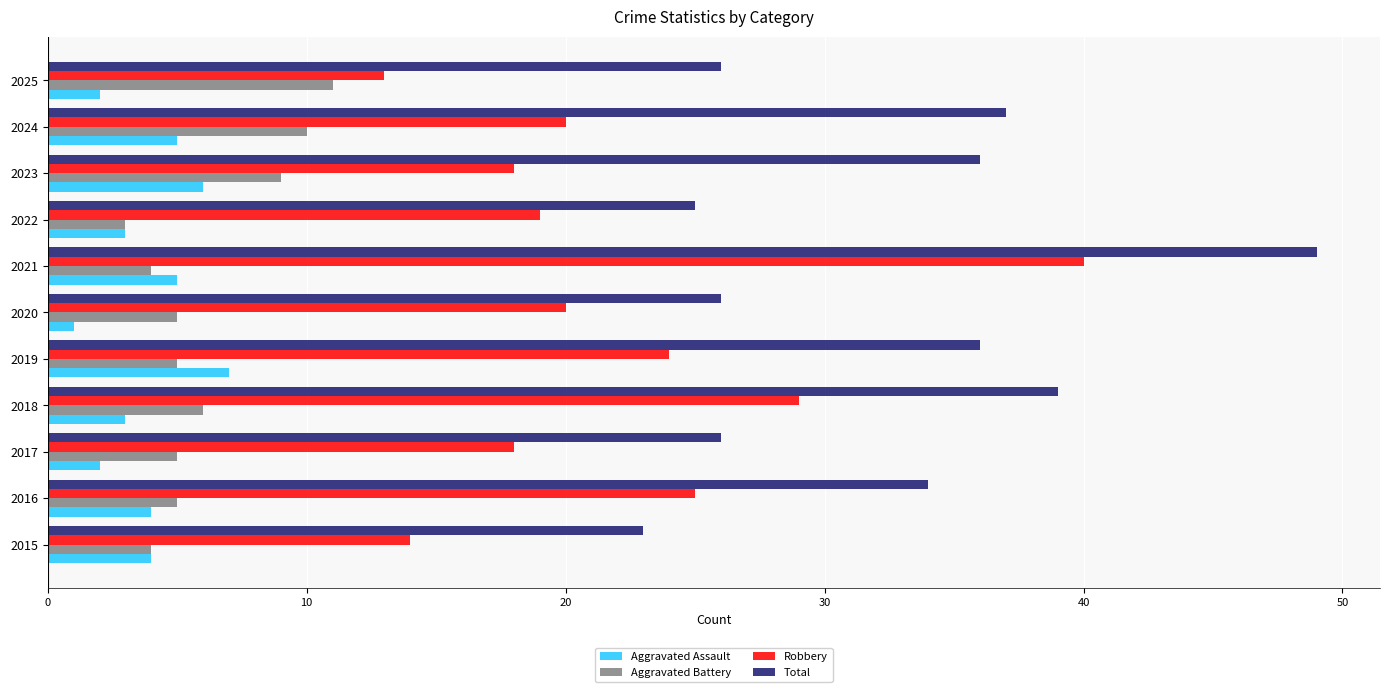

Where is Robbery nearest to the value 26?

2016